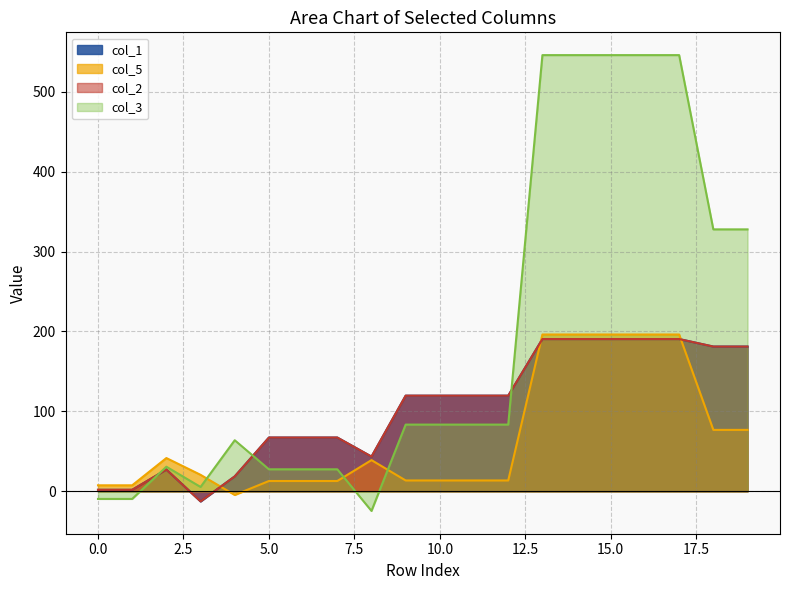

At which label does col_1 first exceed 119?

9